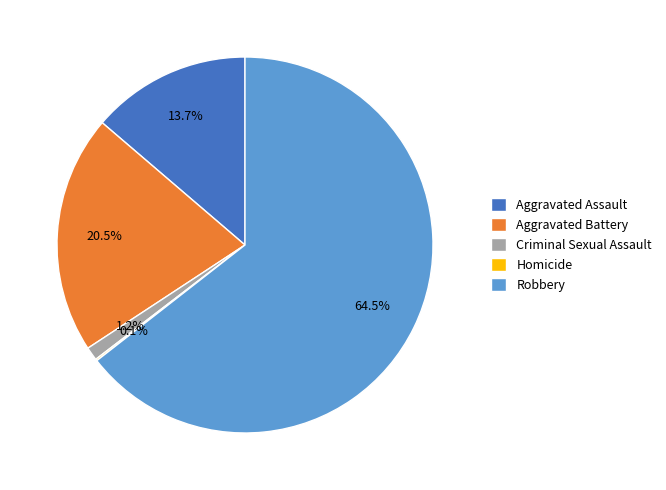

Is there a majority slice in this chart?

Yes